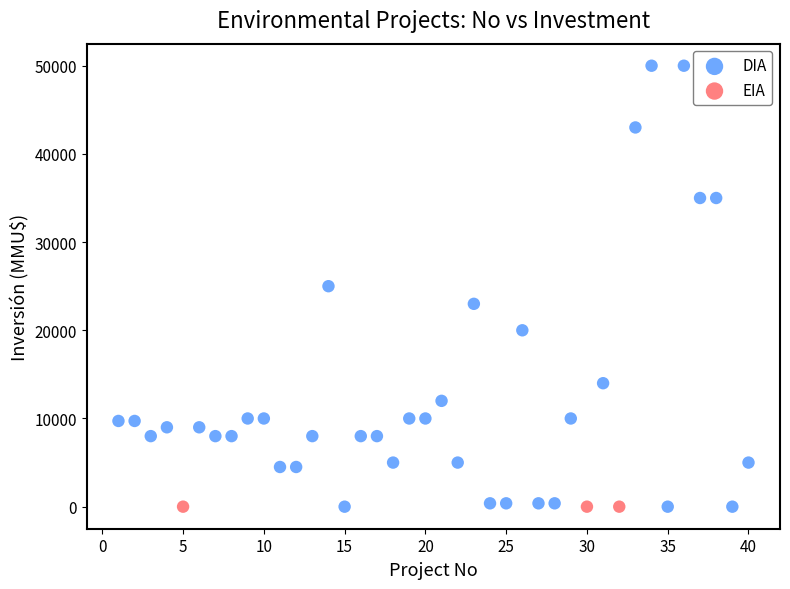

Which series contains the highest Y value?

DIA